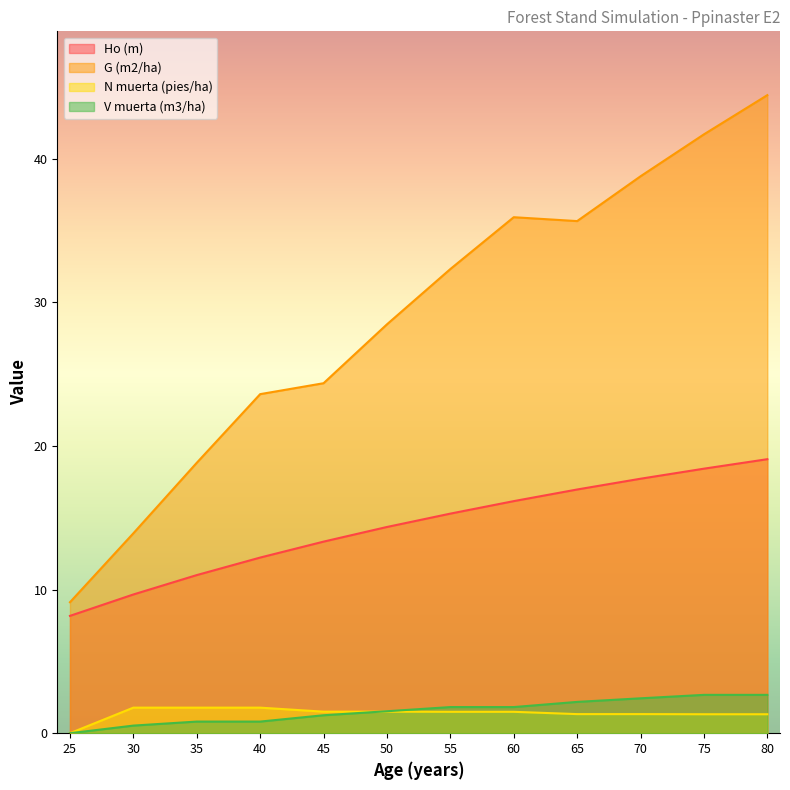

Reading left to right, what are all the values shown in this chart?

Ho (m): 25=8.2	30=9.7	35=11.0	40=12.2	45=13.3	50=14.4	55=15.3	60=16.2	65=17.0	70=17.7	75=18.4	80=19.1
G (m2/ha): 25=9.1	30=13.9	35=18.8	40=23.6	45=24.4	50=28.5	55=32.3	60=35.9	65=35.7	70=38.8	75=41.7	80=44.4
N muerta (pies/ha): 25=0.0	30=1.8	35=1.8	40=1.8	45=1.5	50=1.5	55=1.5	60=1.5	65=1.3	70=1.3	75=1.3	80=1.3
V muerta (m3/ha): 25=0.0	30=0.5	35=0.8	40=0.8	45=1.2	50=1.5	55=1.8	60=1.8	65=2.2	70=2.4	75=2.7	80=2.7